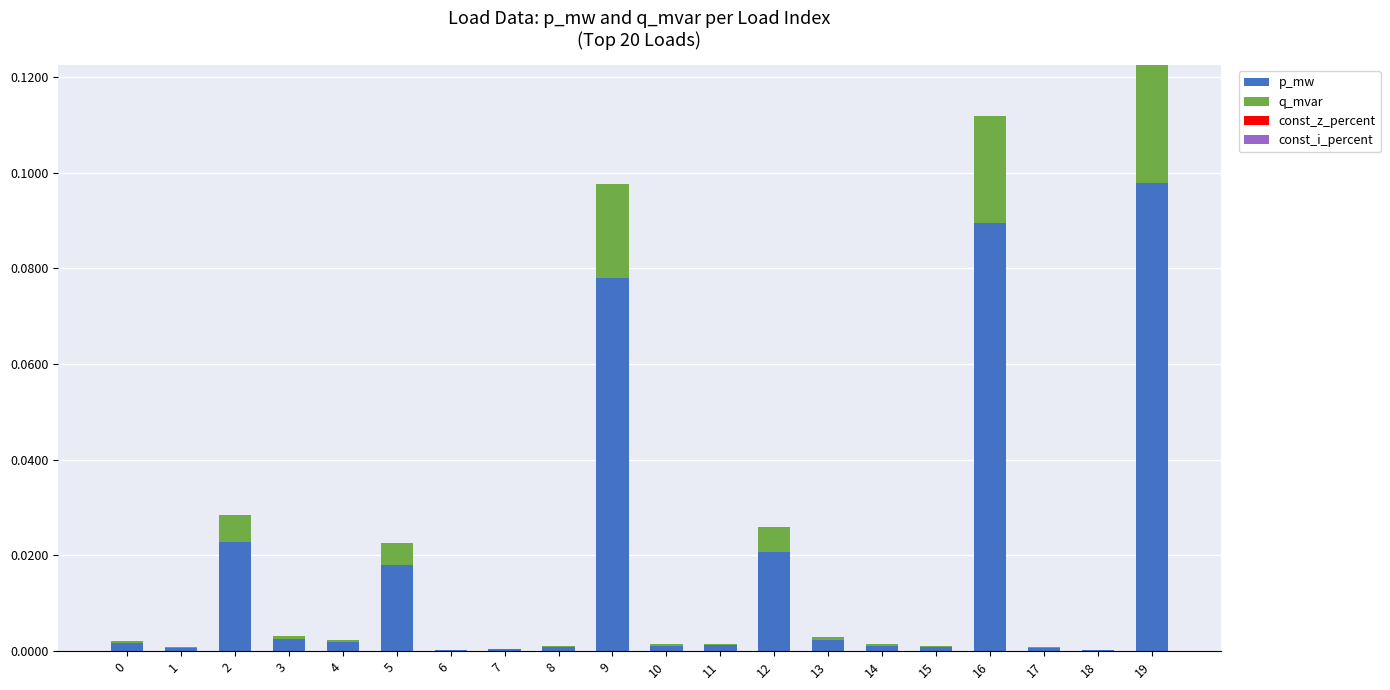

At which category is the sum across all series the highest?

19